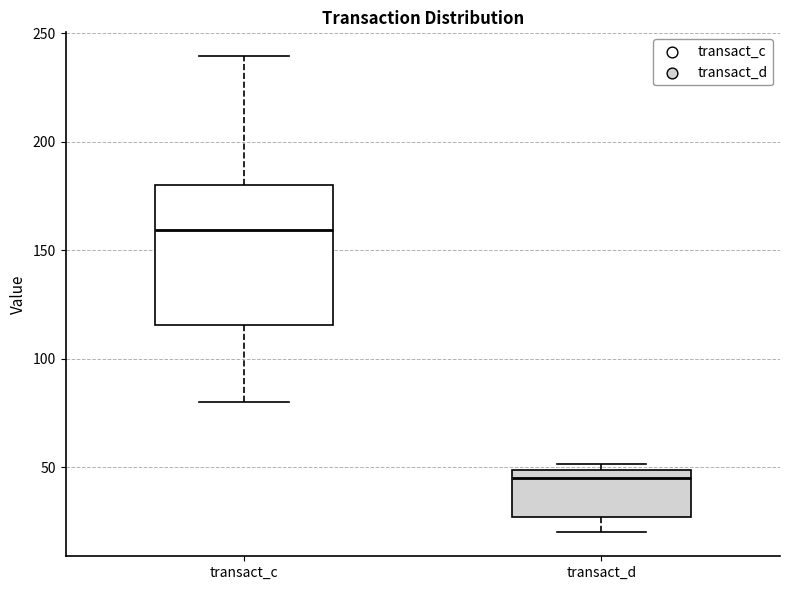

Where does the upper whisker of the box for transact_c end on the y-axis? The values are not printed on the chart, so give them approximately, as read against the axis.

240